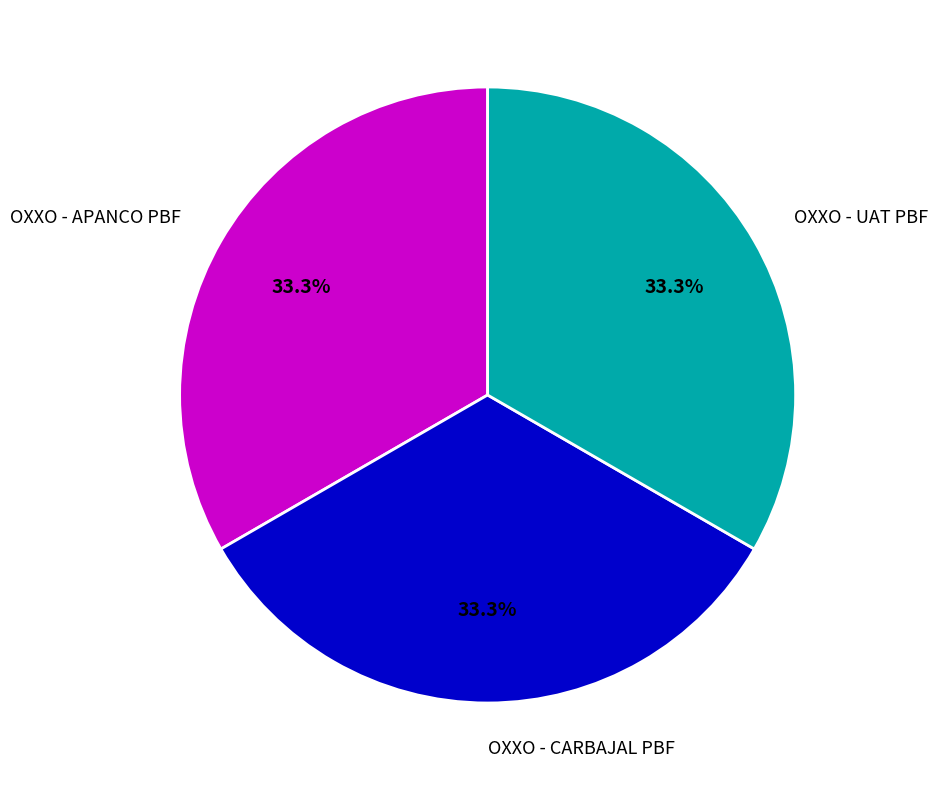

Approximately how many times larger is the value at OXXO - UAT PBF compared to OXXO - APANCO PBF?

1.0